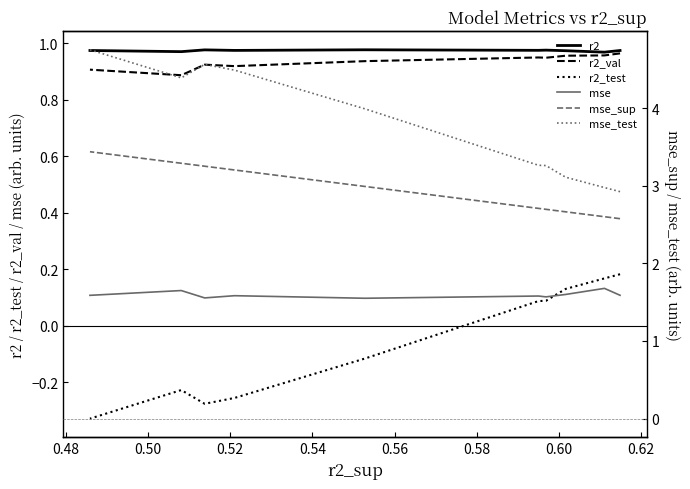

Between 0.60 and 0.62, which is larger?

0.60